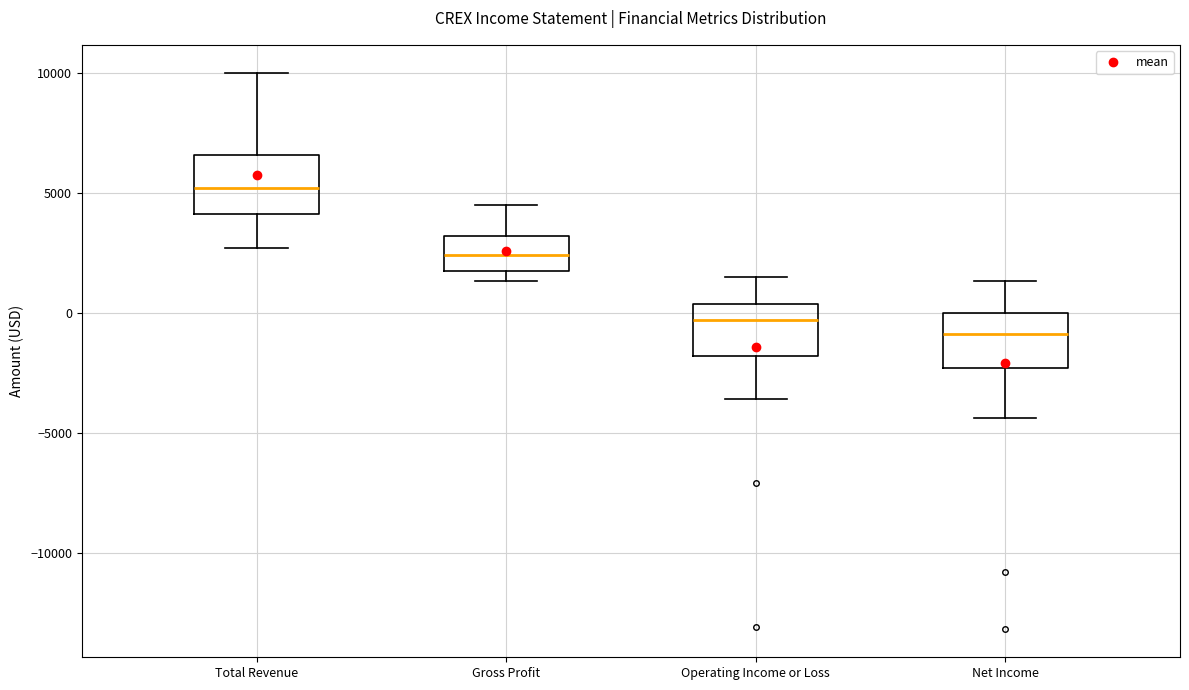

Which box's median line is the highest?

Total Revenue